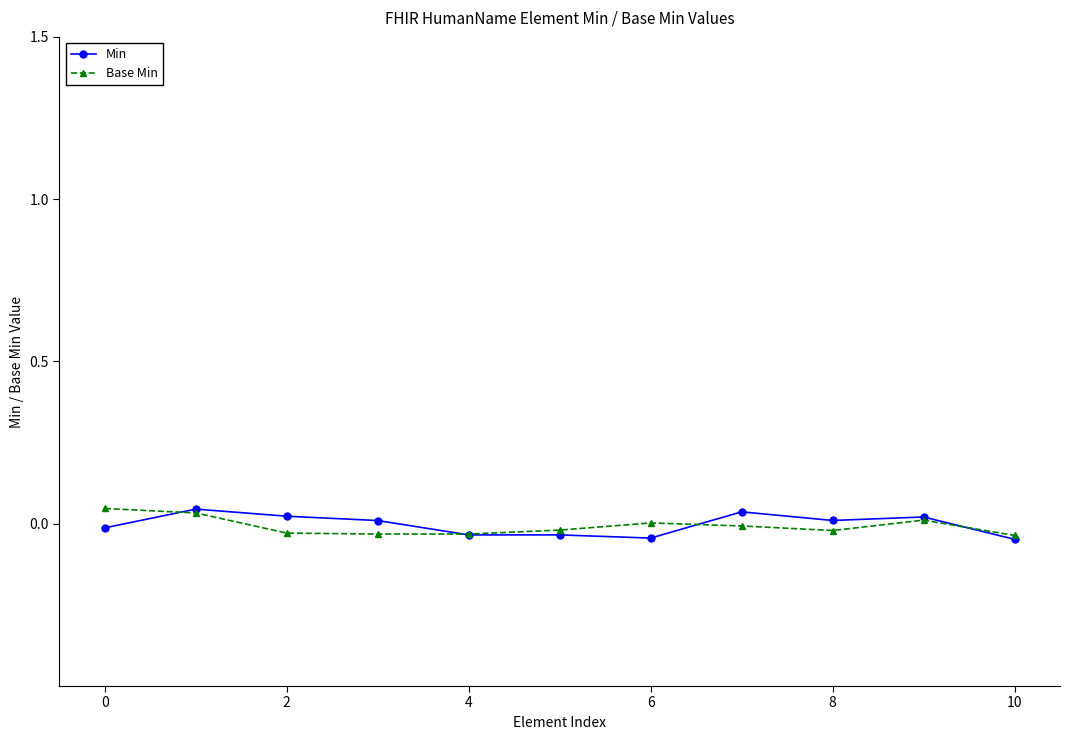

The Min series shows 0.0 at 8. True or false?

True